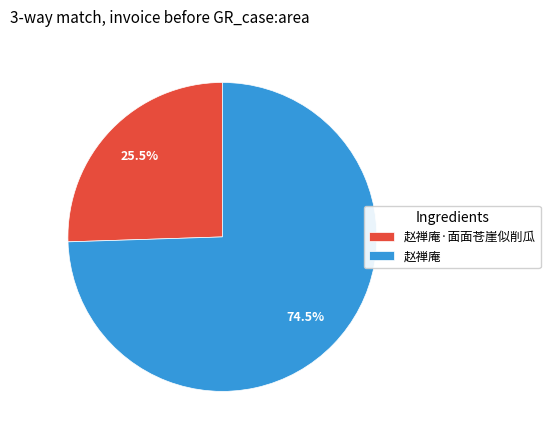

Is there any slice that represents more than half of the pie?

Yes